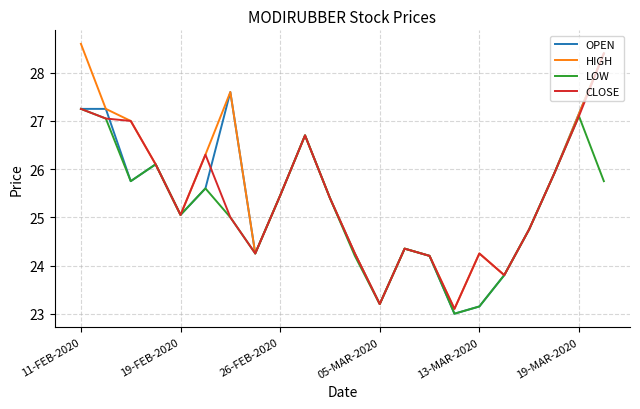

What is the maximum value for OPEN?

28.4